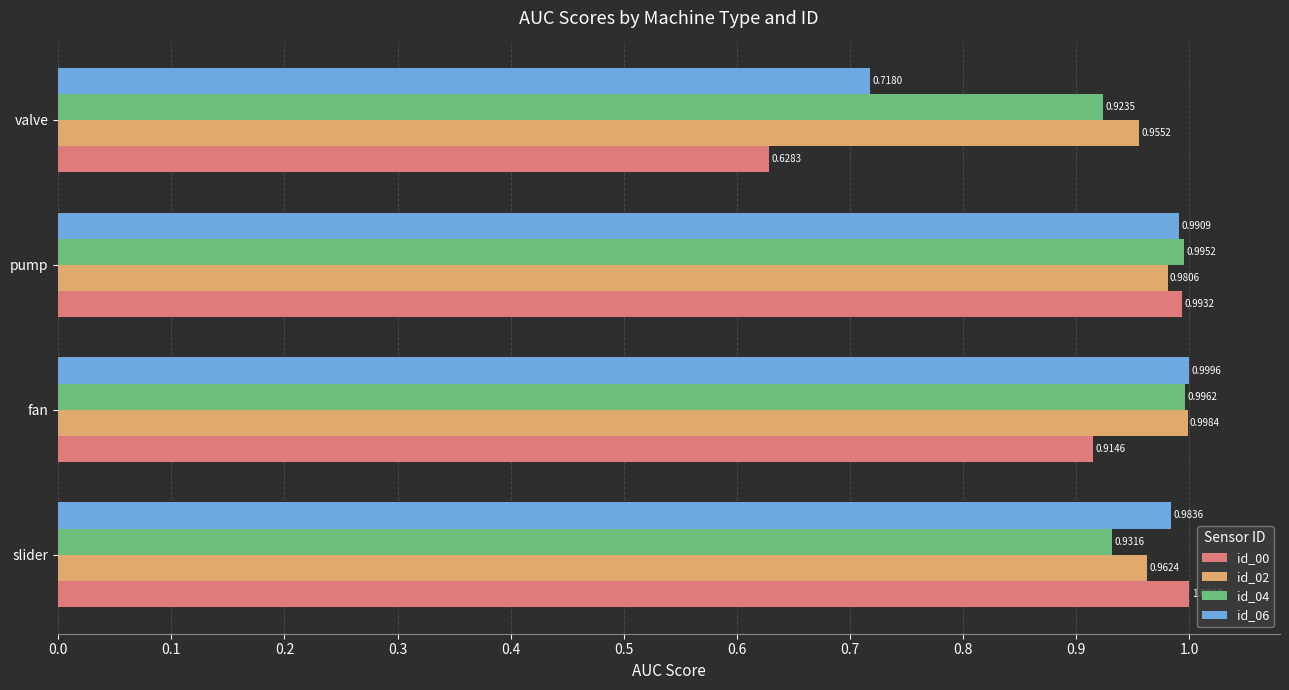

What is the difference between the second highest and minimum values in the id_00 series?

0.4